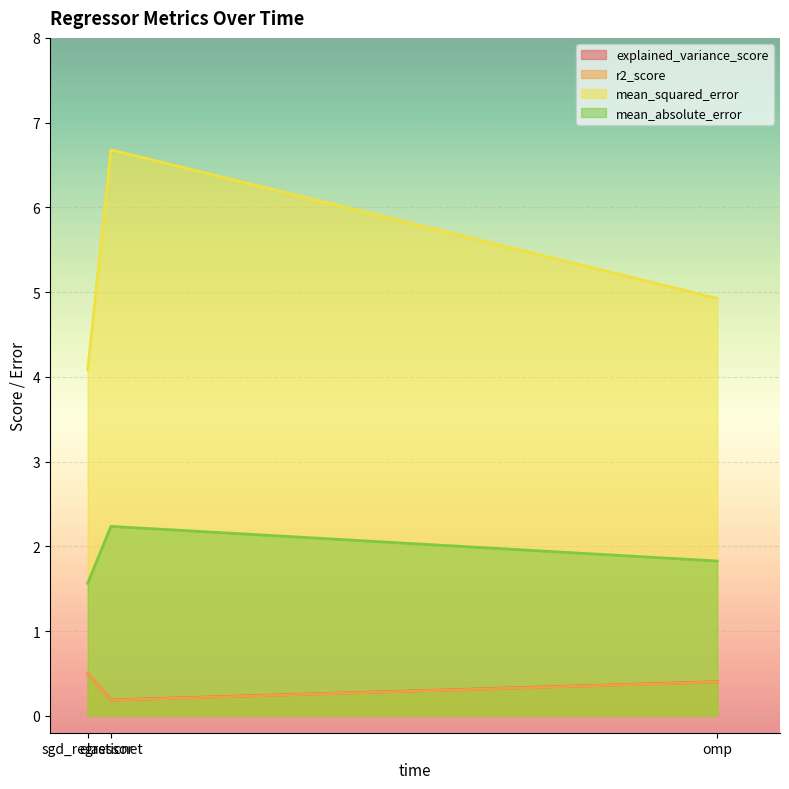

Which series has the largest total across all categories?

mean_squared_error